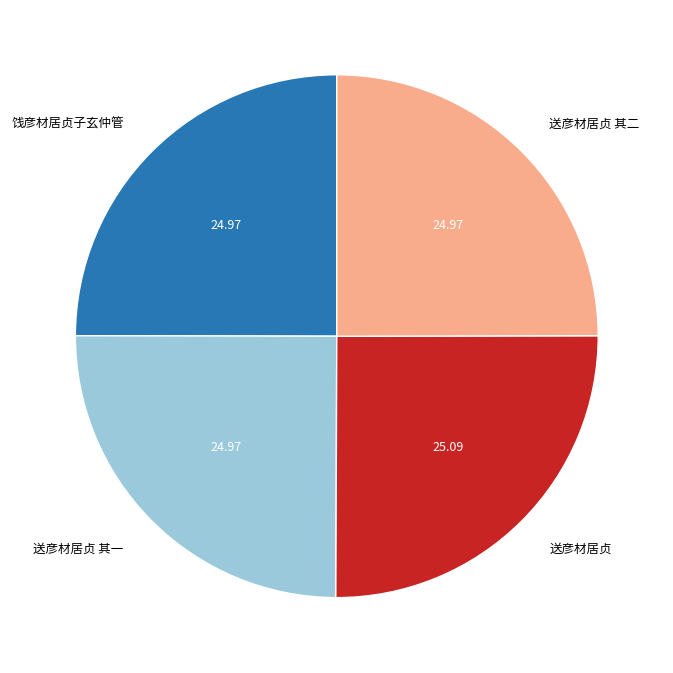

Approximately how many times larger is the value at 送彦材居贞 compared to 饯彦材居贞子玄仲管?

1.0